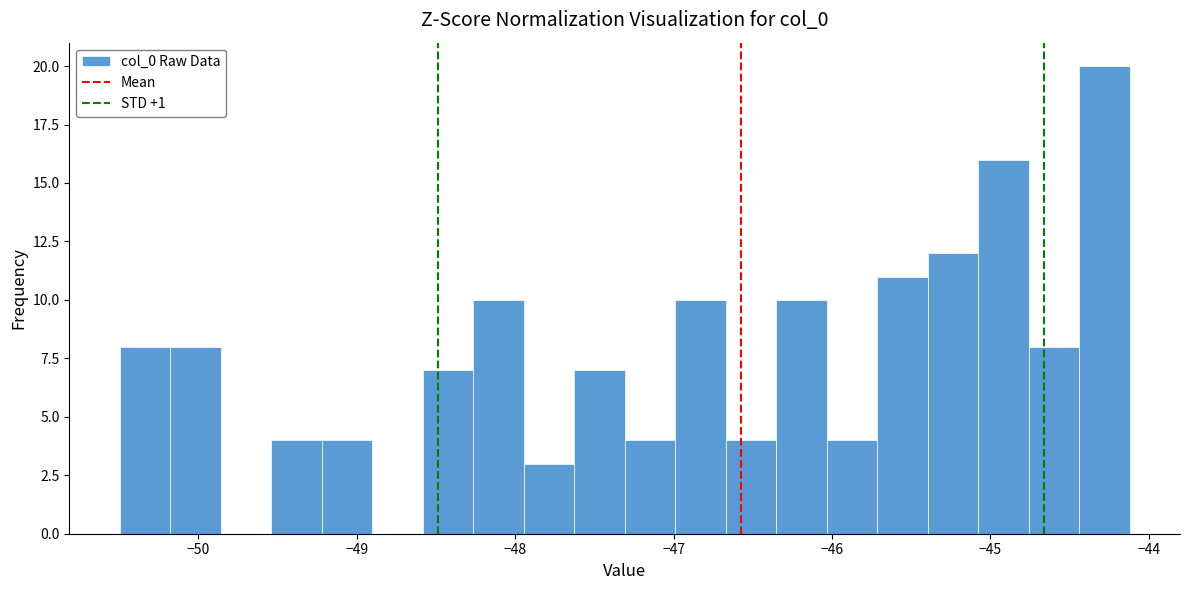

Read against the x-axis, roughly where is the centre of the tallest bar?

-44.3